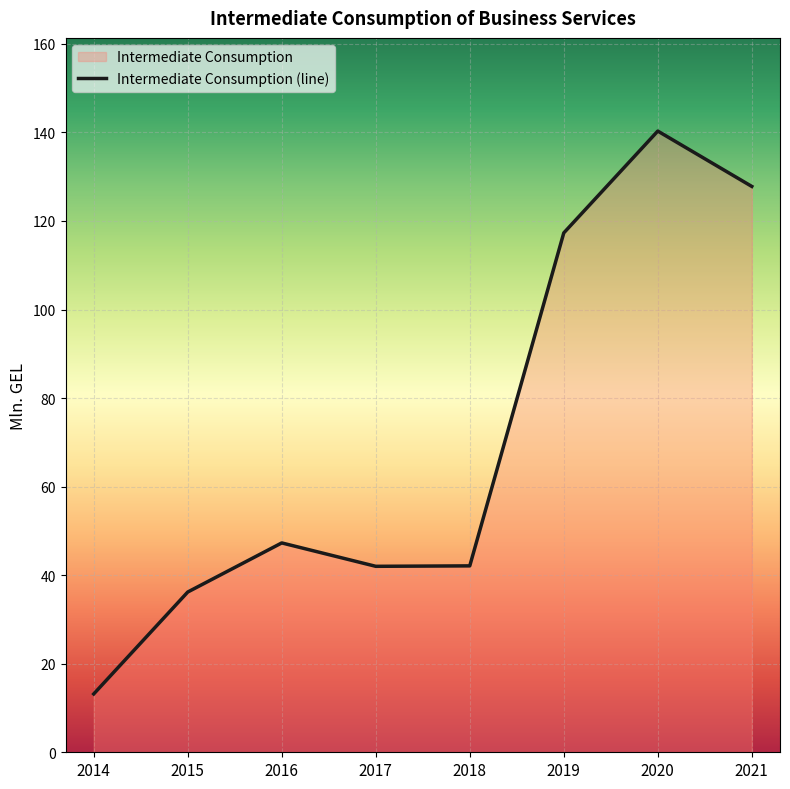

Where does the data first go above 47?

2016